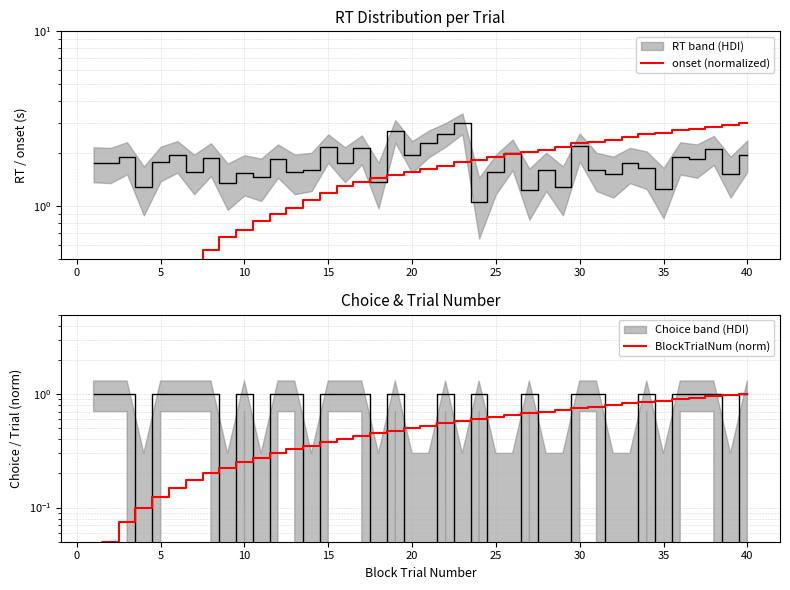

Reading right to left, extract all data points from this chart.

onset (normalized): 3.0	2.9	2.8	2.8	2.7	2.6	2.6	2.5	2.4	2.3	2.3	2.2	2.1	2.0	2.0	1.9	1.8	1.8	1.7	1.6	1.6	1.5	1.4	1.4	1.3	1.2	1.1	1.0	0.9	0.8	0.7	0.7	0.6	0.5	0.4	0.3	0.3	0.2	0.1	0.0
BlockTrialNum (norm): 1.0	1.0	0.9	0.9	0.9	0.9	0.8	0.8	0.8	0.8	0.8	0.7	0.7	0.7	0.7	0.6	0.6	0.6	0.6	0.5	0.5	0.5	0.5	0.4	0.4	0.4	0.3	0.3	0.3	0.3	0.2	0.2	0.2	0.2	0.1	0.1	0.1	0.1	0.1	0.0